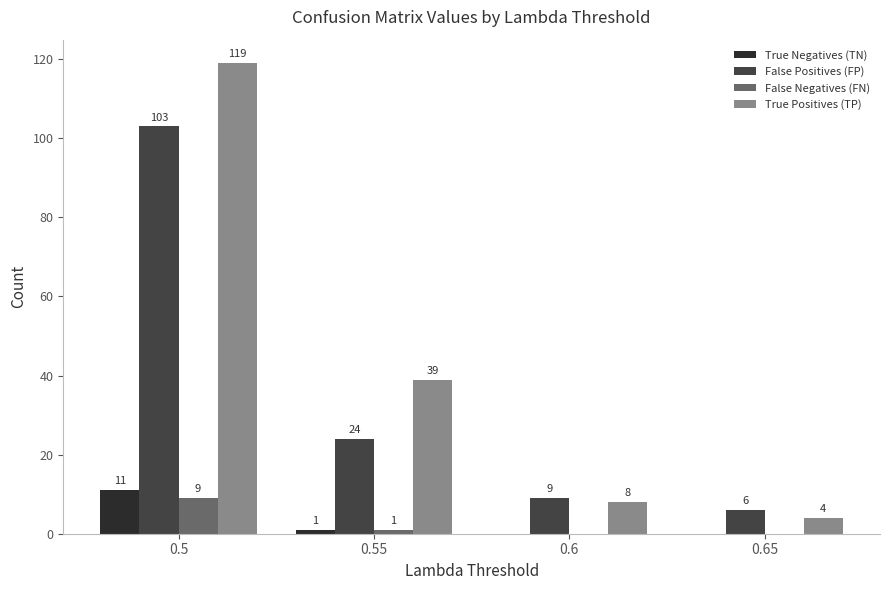

Between 0.55 and 0.6, which series saw the biggest shift?

True Positives (TP)